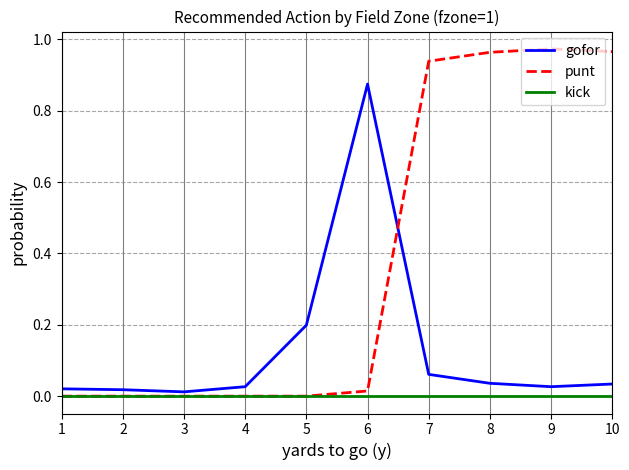

Which series has the widest spread of values?

punt